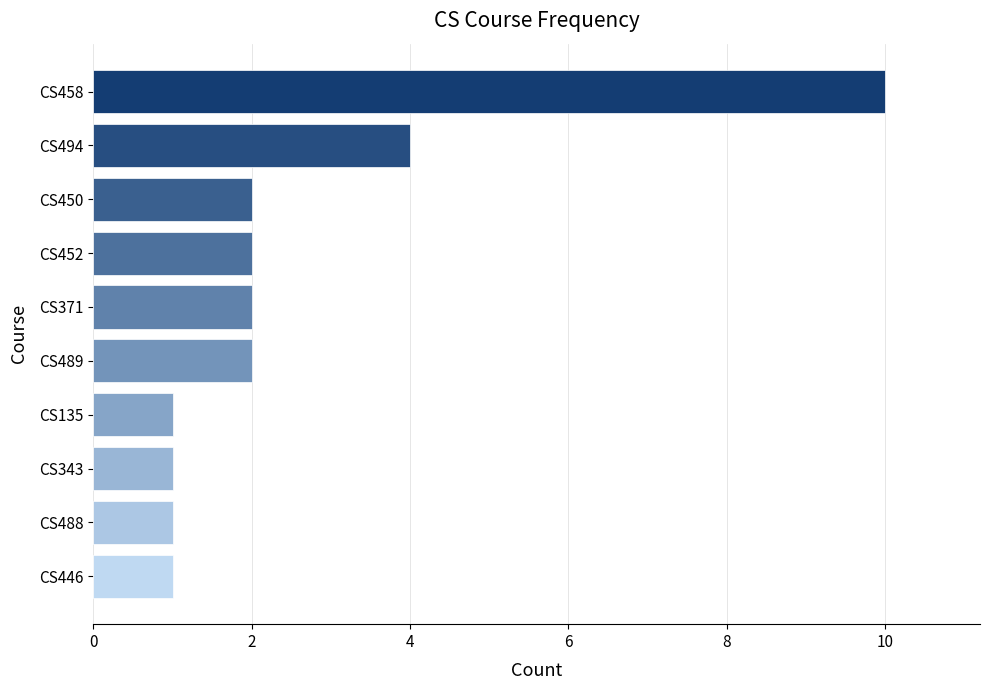

How many data points does each series have?

10